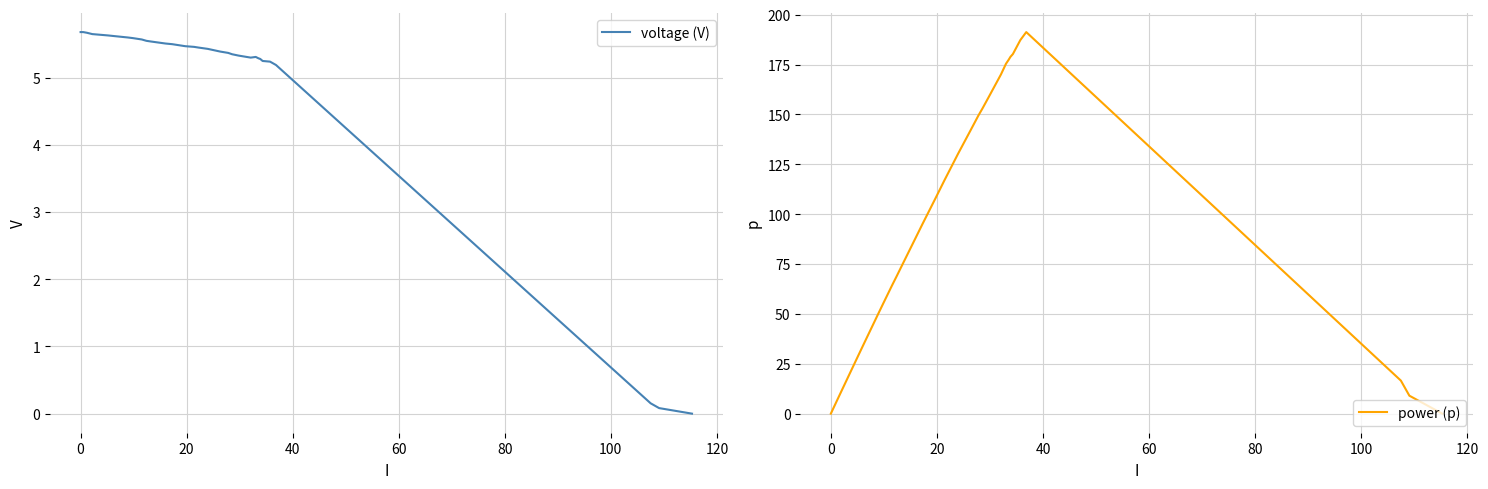

After their last crossing, which series has the higher values: power (p) or voltage (V)?

power (p)